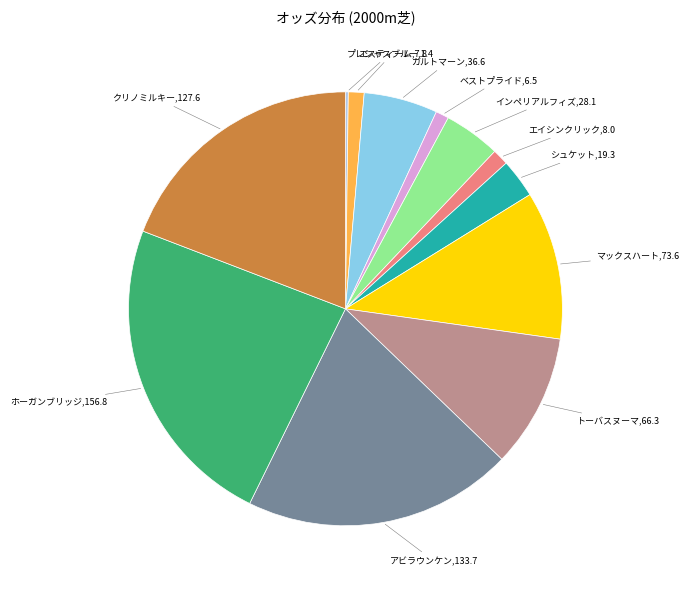

Which has a higher value, アビラウンケン,133.7 or トーバスヌーマ,66.3?

アビラウンケン,133.7